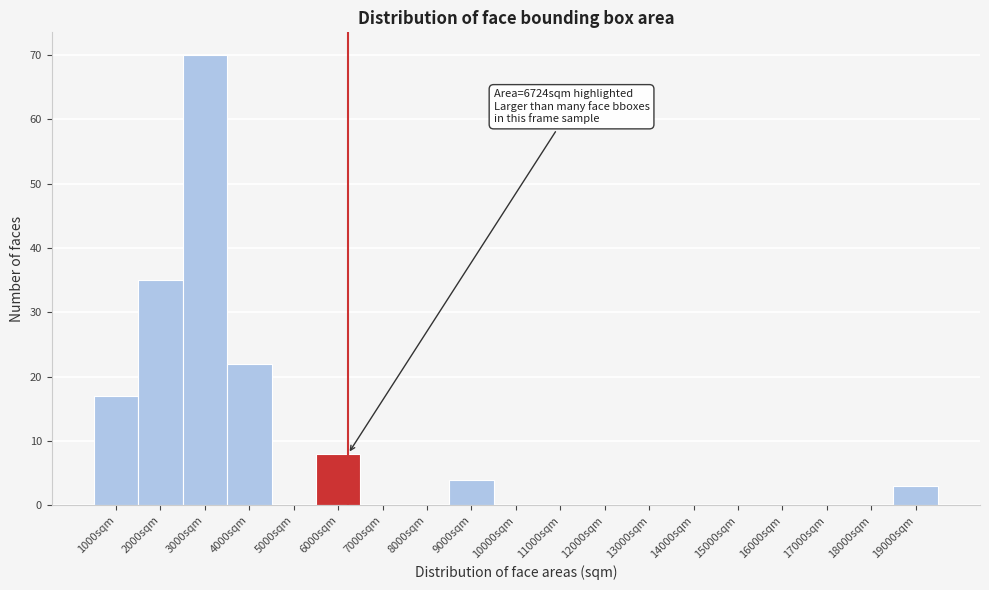

Reading right to left, extract all data points from this chart.

19000sqm=3	18000sqm=0	17000sqm=0	16000sqm=0	15000sqm=0	14000sqm=0	13000sqm=0	12000sqm=0	11000sqm=0	10000sqm=0	9000sqm=4	8000sqm=0	7000sqm=0	6000sqm=8	5000sqm=0	4000sqm=22	3000sqm=70	2000sqm=35	1000sqm=17